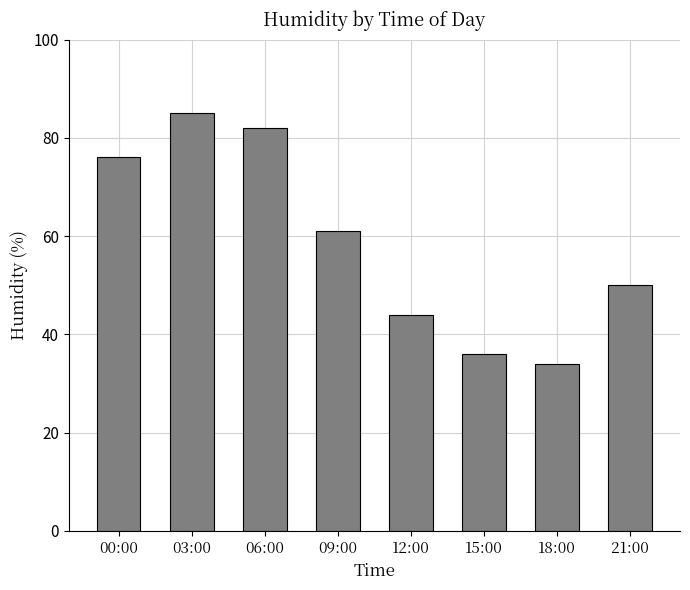

The value at 03:00 is 85. True or false?

True